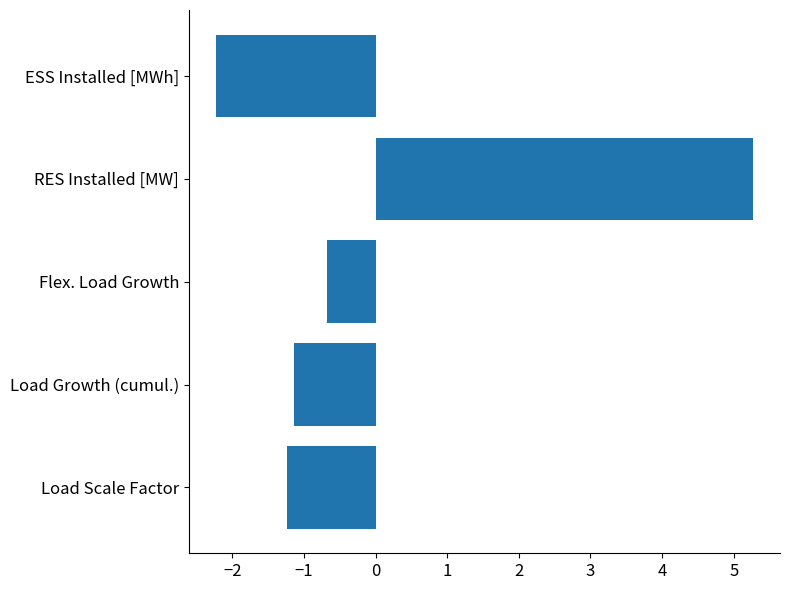

What is the difference between the maximum and minimum values?

7.5